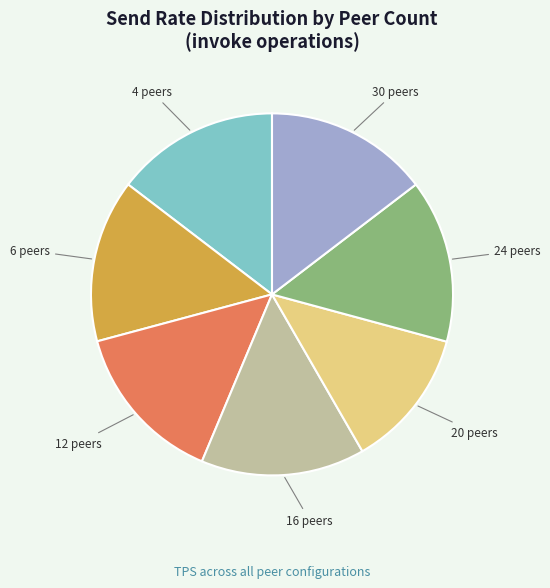

Is there any slice that represents more than half of the pie?

No